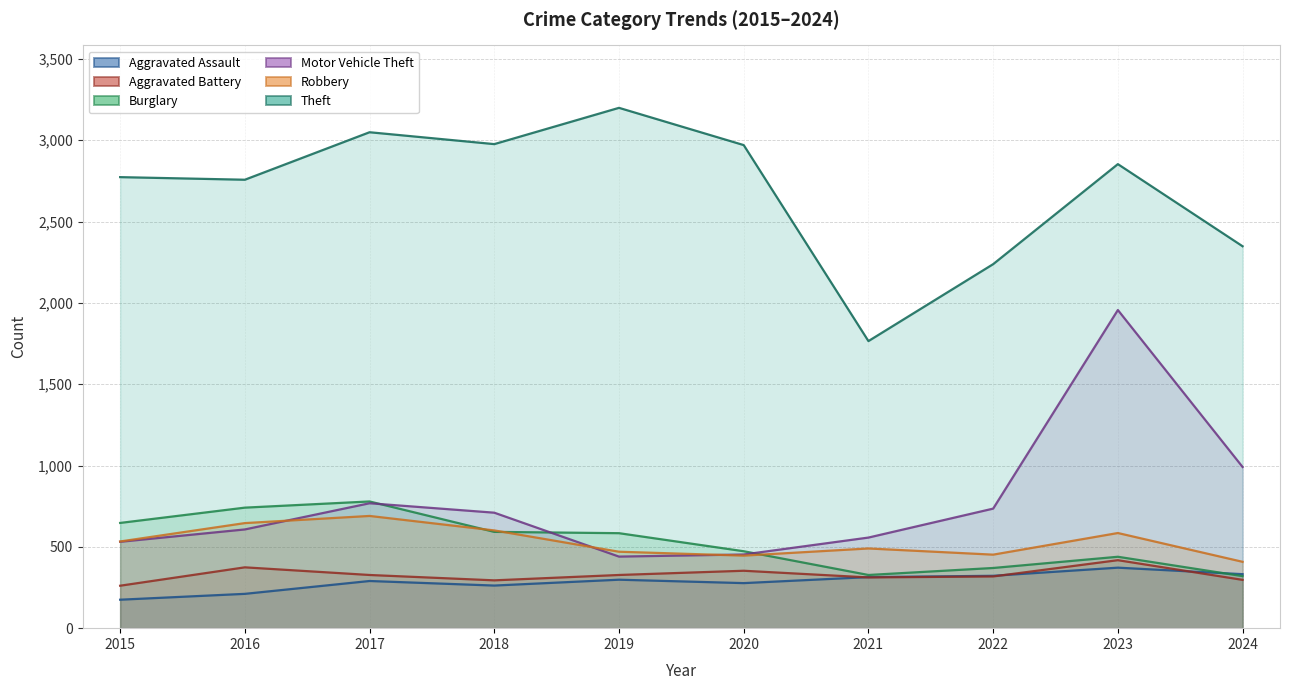

Reading left to right, what are all the values shown in this chart?

Aggravated Assault: 175	211	290	262	298	277	314	322	372	332
Aggravated Battery: 261	374	327	294	327	353	312	318	418	297
Burglary: 647	741	779	592	584	473	327	370	439	320
Motor Vehicle Theft: 531	607	768	710	440	453	557	735	1956	991
Robbery: 533	646	690	601	470	446	490	452	585	408
Theft: 2773	2757	3049	2976	3199	2970	1765	2238	2853	2348